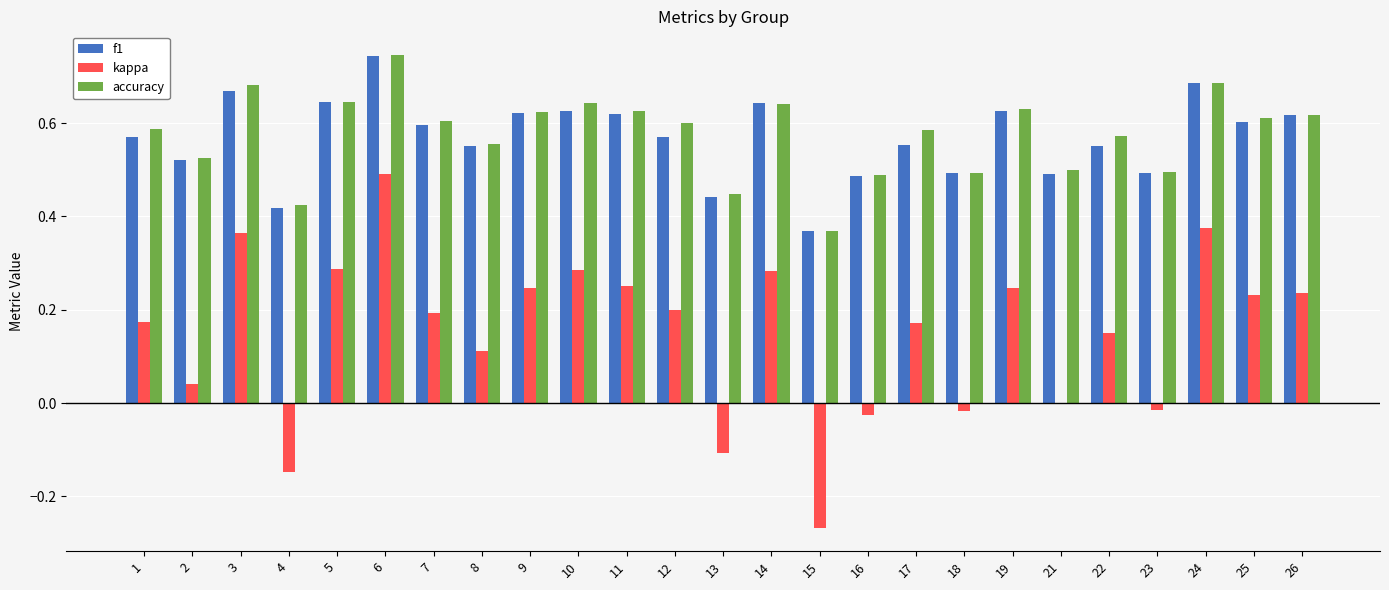

True or false: accuracy has a value of 0.9 at 21.

False